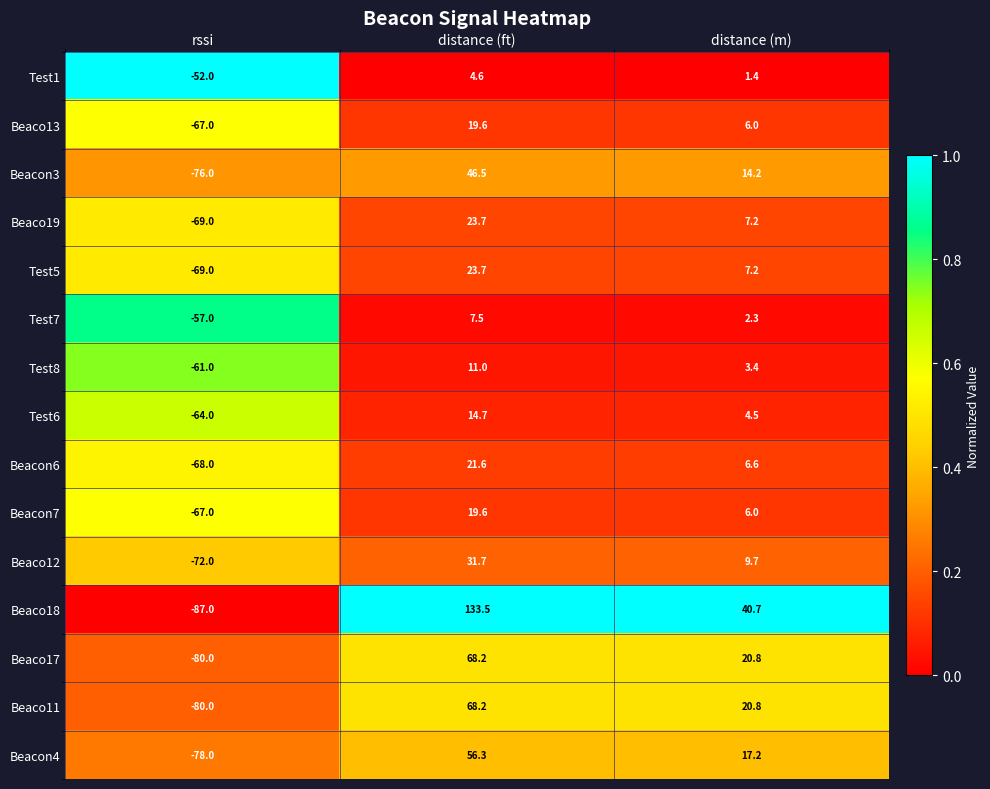

How many data points does each series have?

3